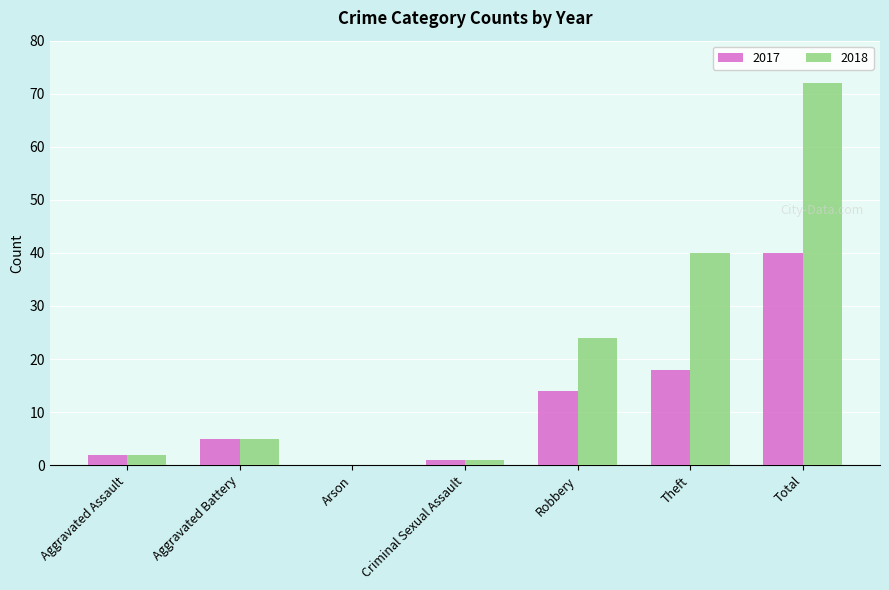

What is the difference between the 2018 values at Theft and Arson?

40